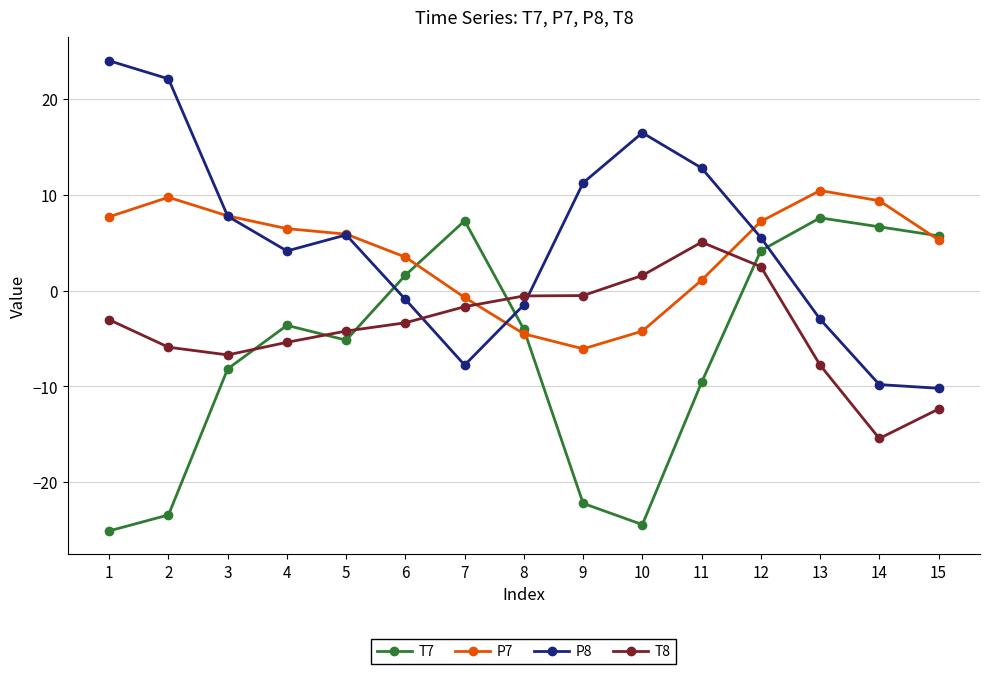

What is the spread (max minus min) of values at 6?

6.9